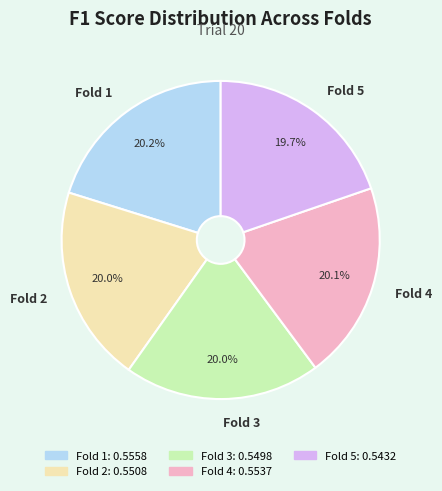

How many slices are in this pie chart?

5